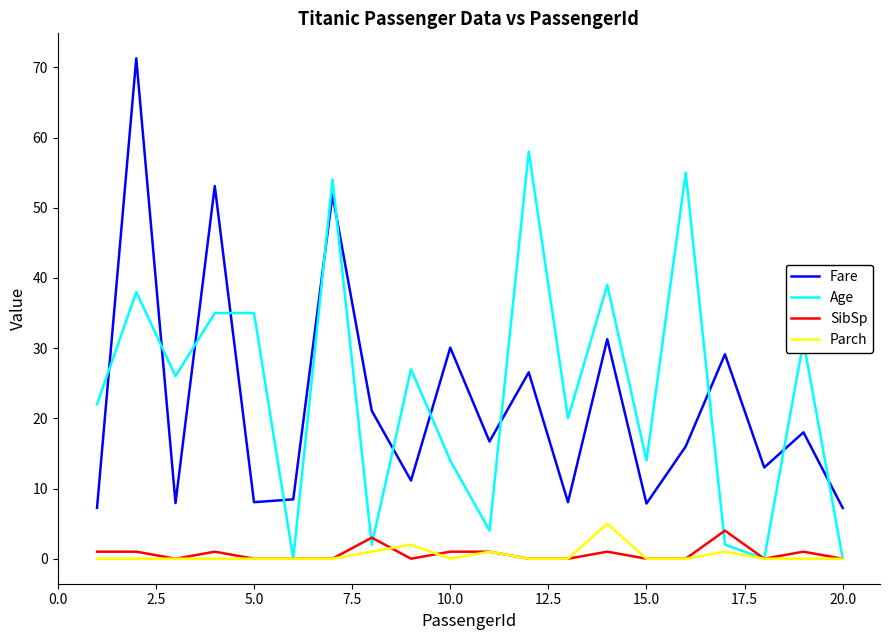

How many times do Fare and Age cross each other?

13